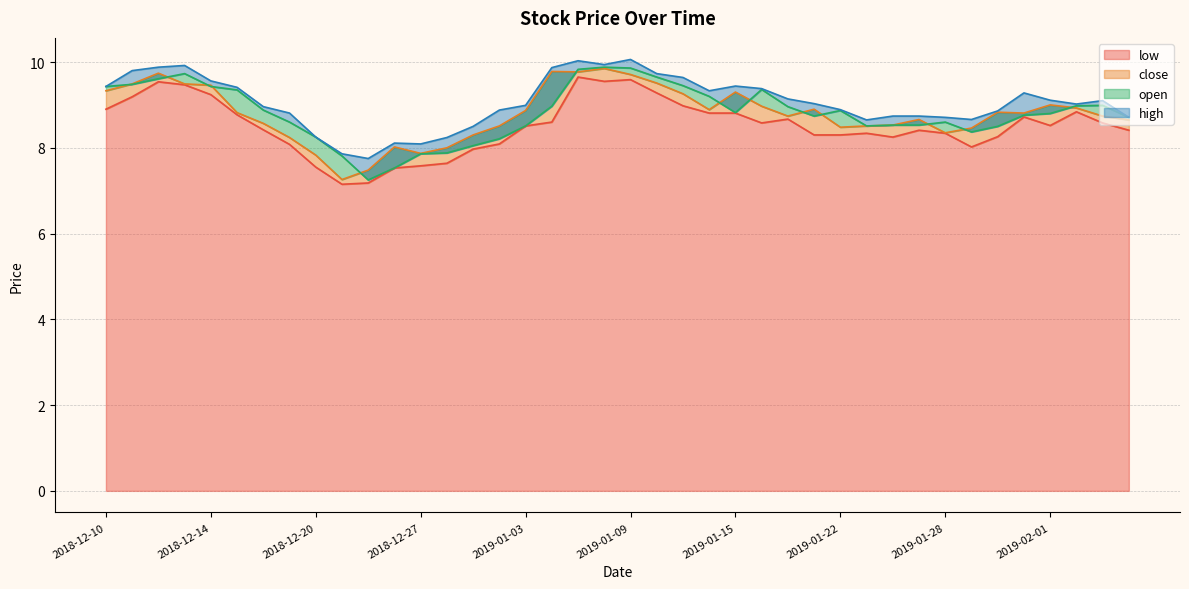

What position from the right is 2019-02-04?

3